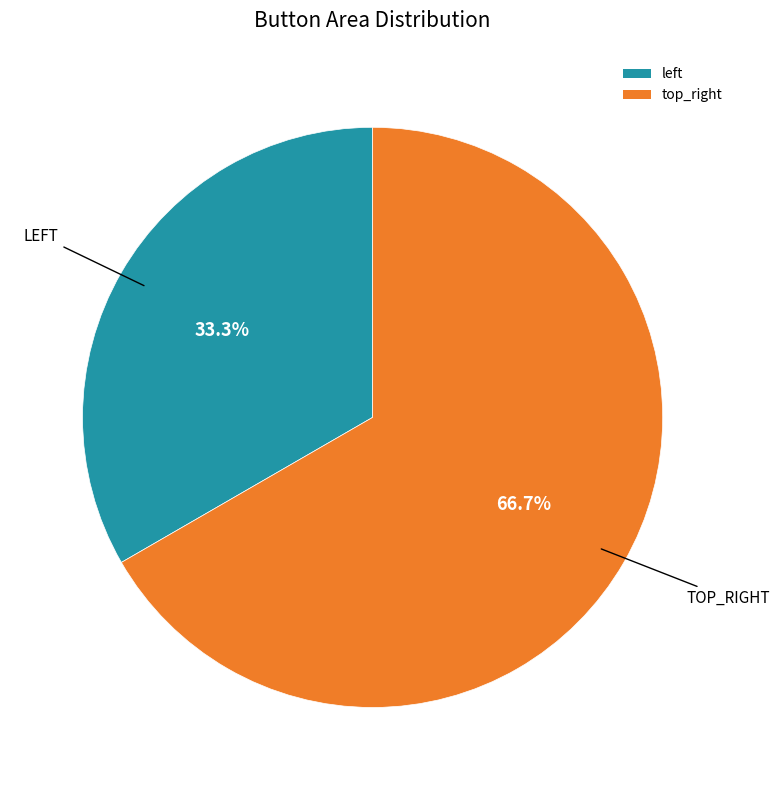

The top_right slice represents 67% of the pie. True or false?

True